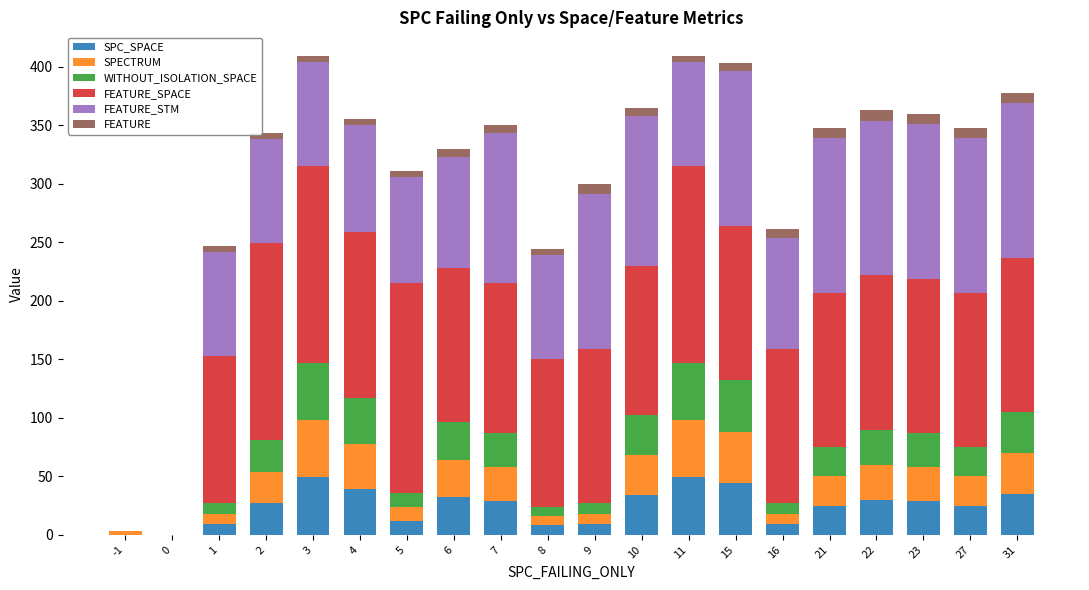

True or false: SPC_SPACE has a value of 9 at 9.

True